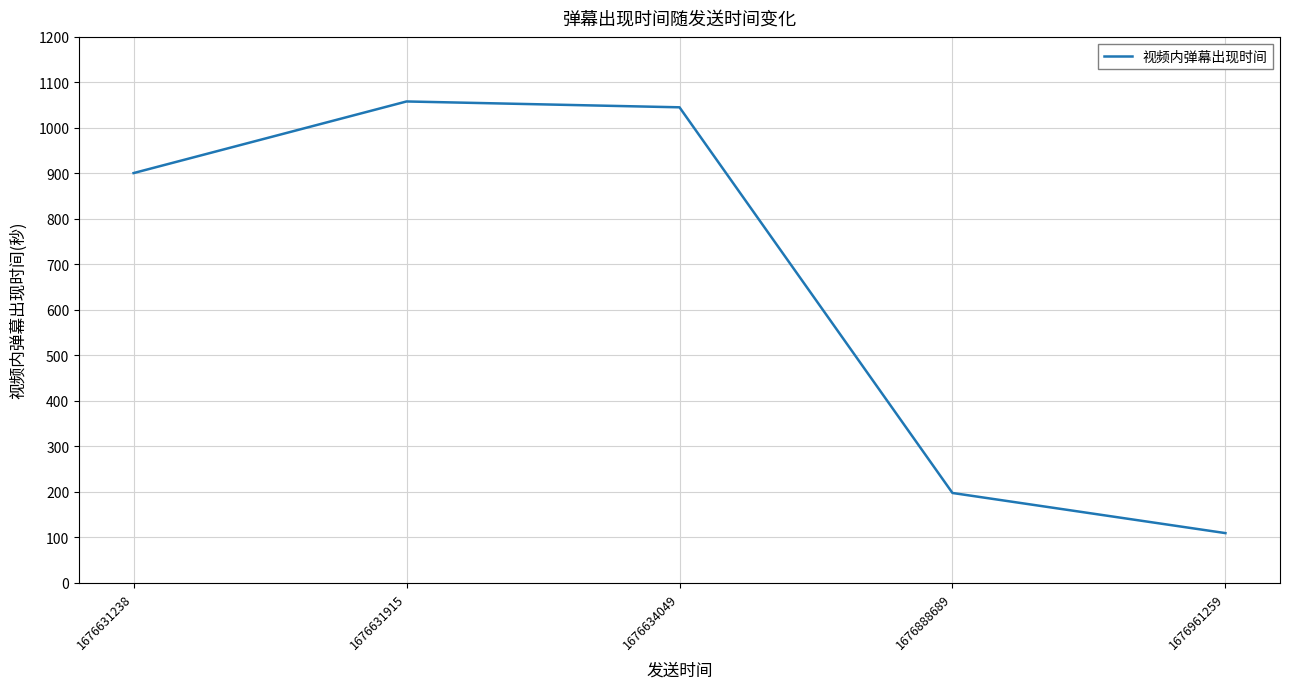

Is this an area chart (filled region under the line)?

No